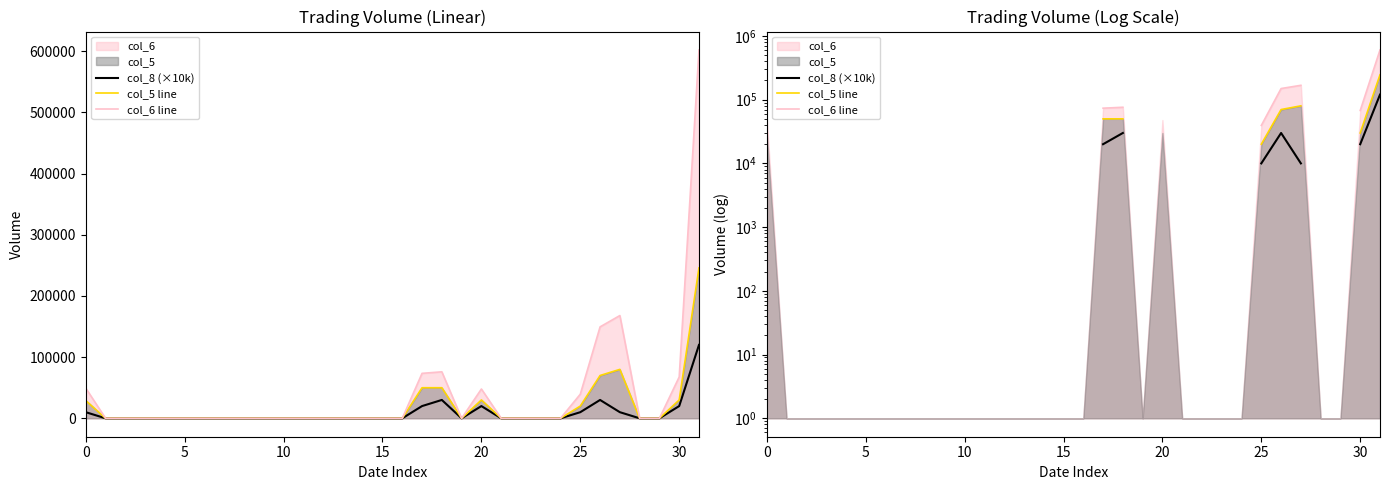

Count the number of categories in the chart.

32